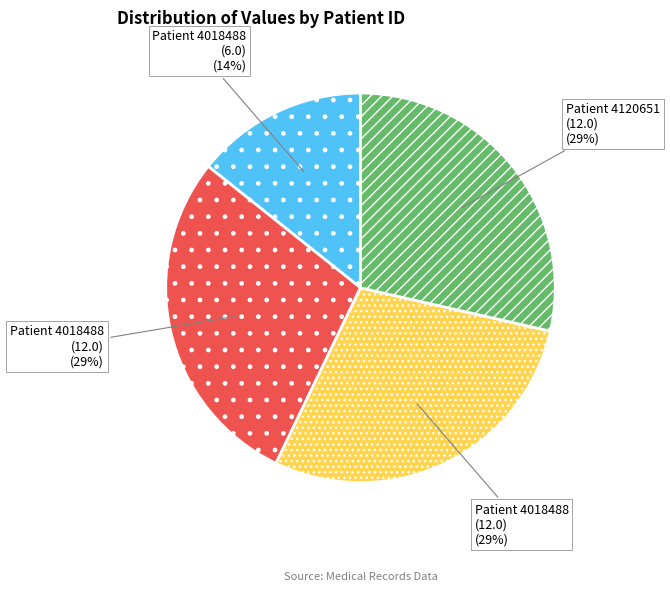

Does any single category account for the majority?

No